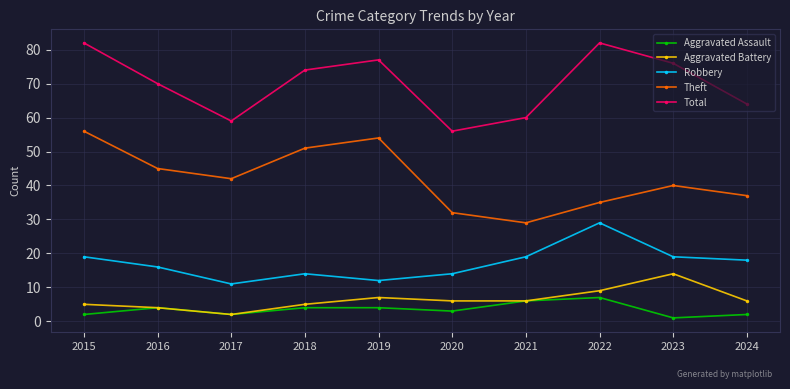

What is the sum of all Robbery values?

171